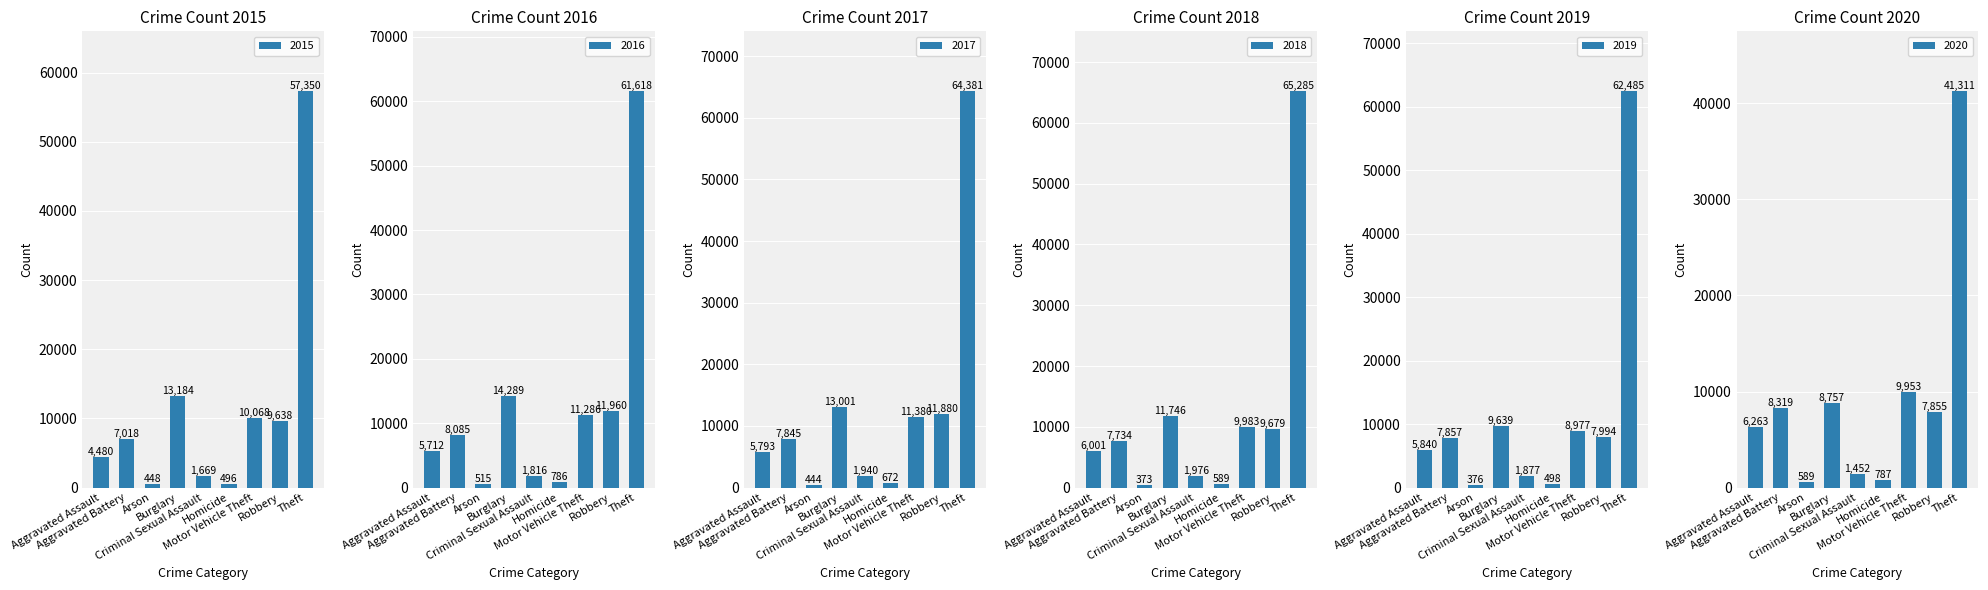

List the series in order of their peak value, highest first.

2018, 2017, 2019, 2016, 2015, 2020